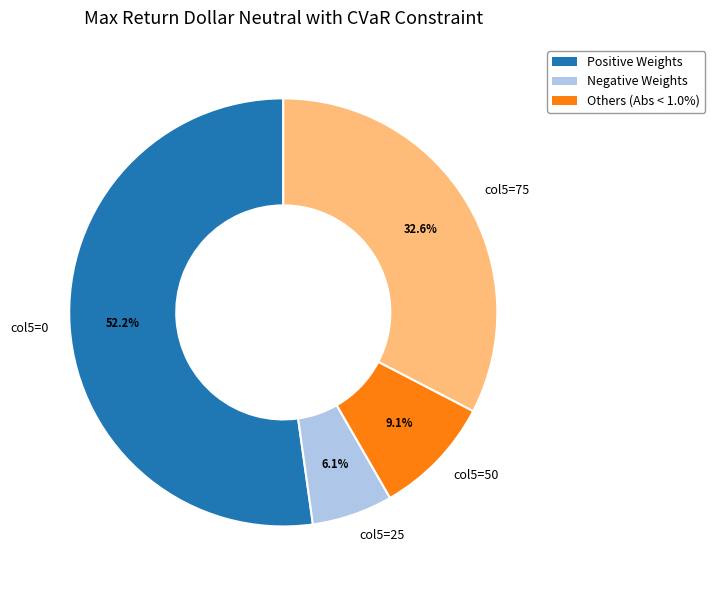

What percentage do col5=0 and col5=25 together represent?

58.3%